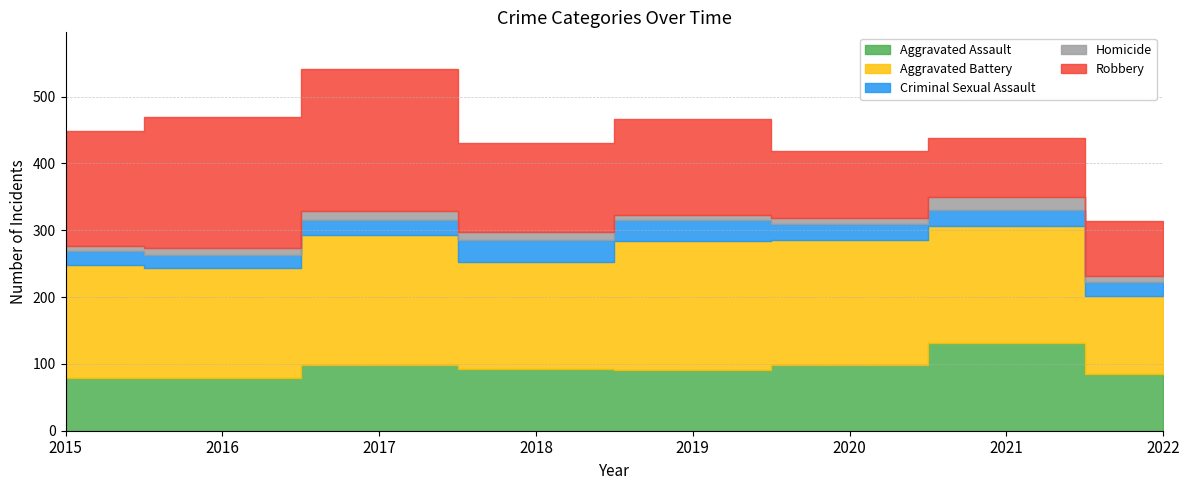

How many lines are shown in the chart?

5